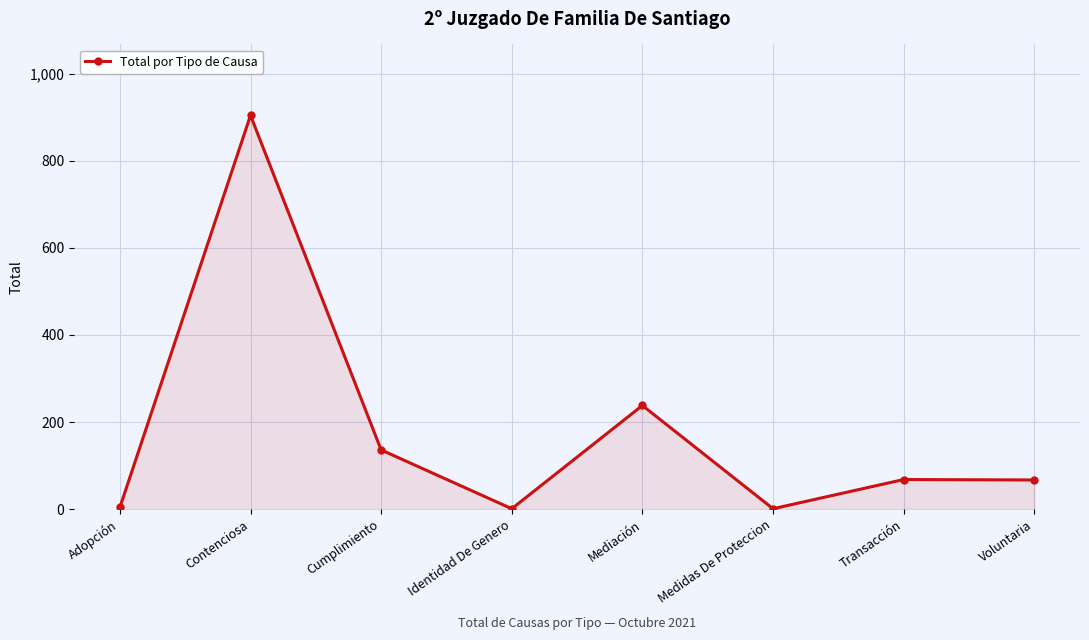

At which category does the data reach its first local valley?

Identidad De Genero